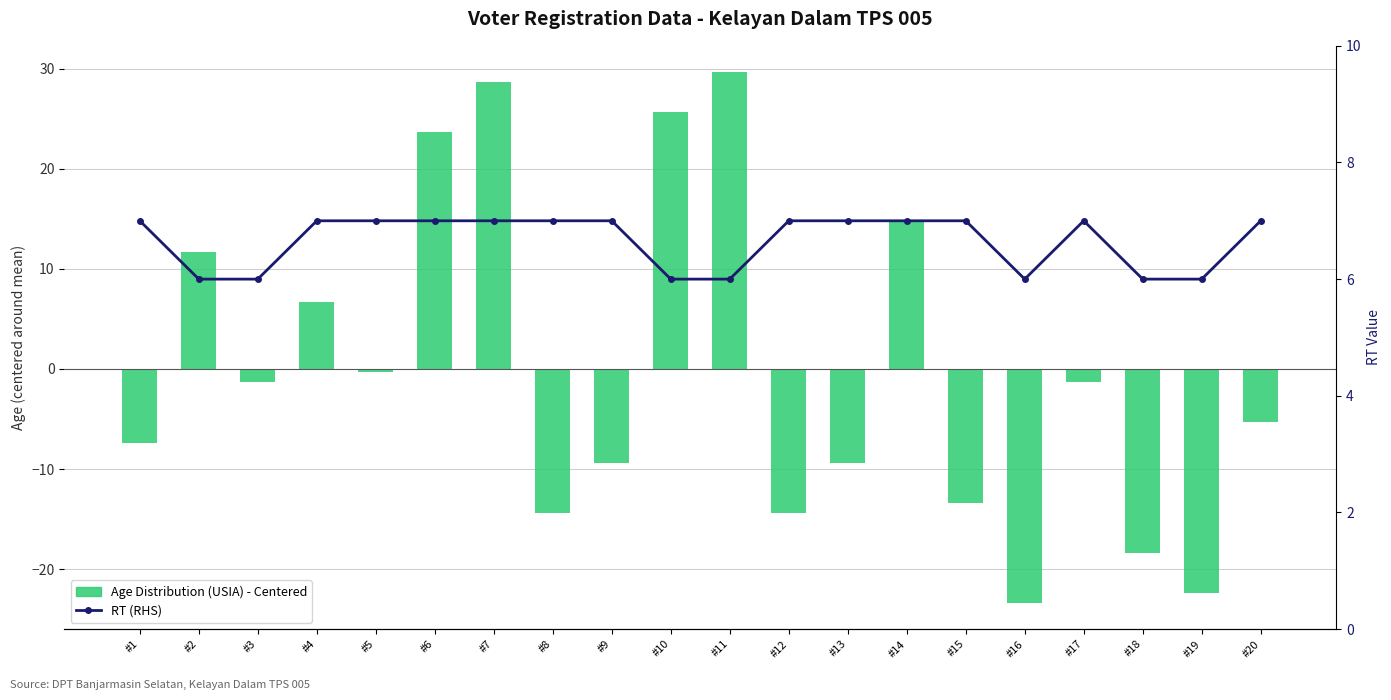

What is the value of the Age Distribution (USIA) - Centered bar at the 7th from the left?

28.6